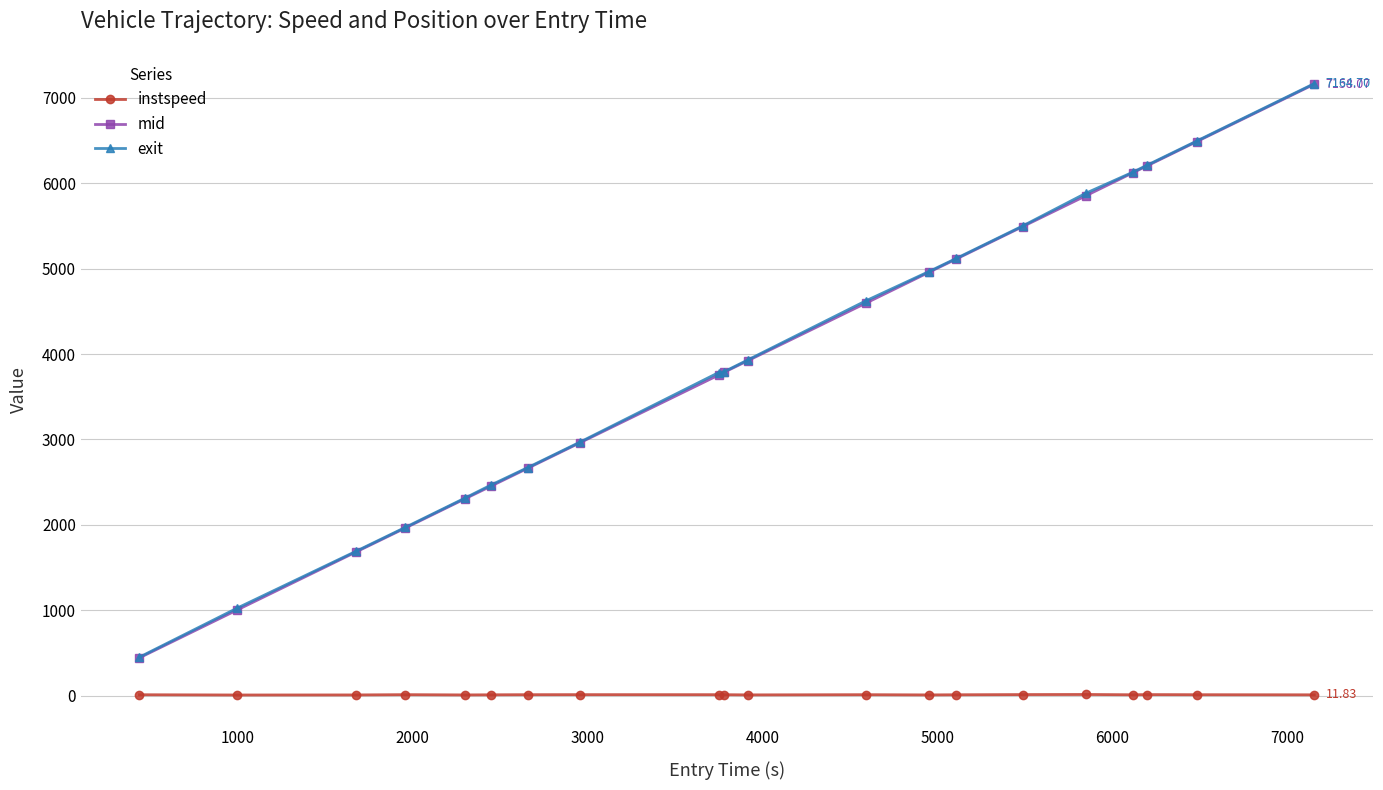

What are all the series names shown in the legend?

instspeed, mid, exit